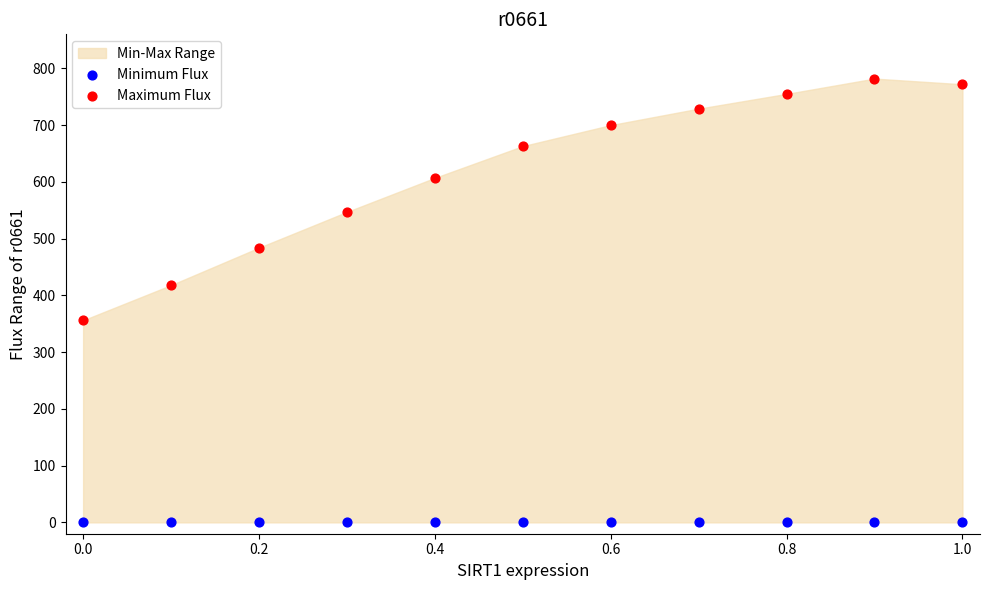

Which series contains the highest Y value?

Maximum Flux